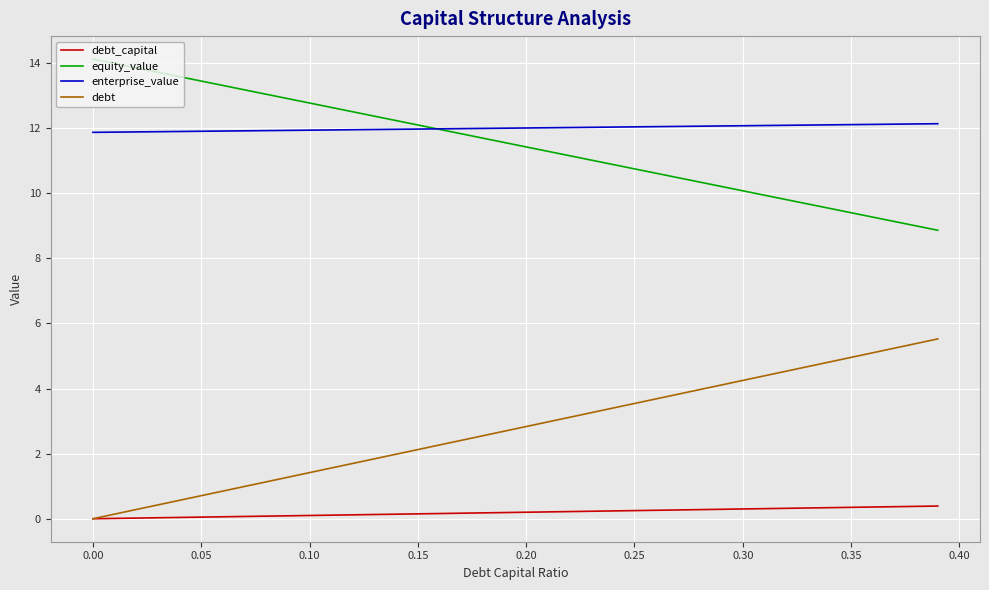

What is the maximum value for equity_value?

14.1